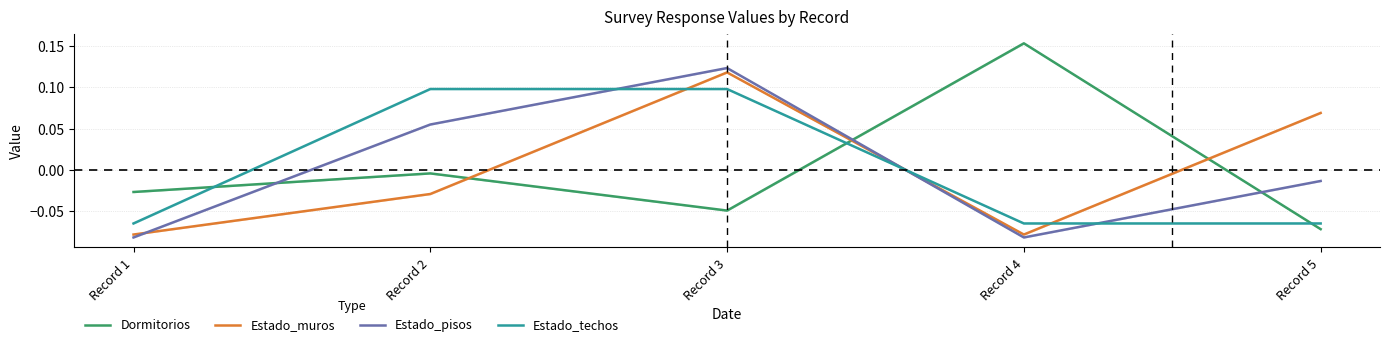

Reading left to right, transcribe all the data shown in this chart.

Dormitorios: Record 1=-0.0	Record 2=-0.0	Record 3=-0.0	Record 4=0.2	Record 5=-0.1
Estado_muros: Record 1=-0.1	Record 2=-0.0	Record 3=0.1	Record 4=-0.1	Record 5=0.1
Estado_pisos: Record 1=-0.1	Record 2=0.1	Record 3=0.1	Record 4=-0.1	Record 5=-0.0
Estado_techos: Record 1=-0.1	Record 2=0.1	Record 3=0.1	Record 4=-0.1	Record 5=-0.1